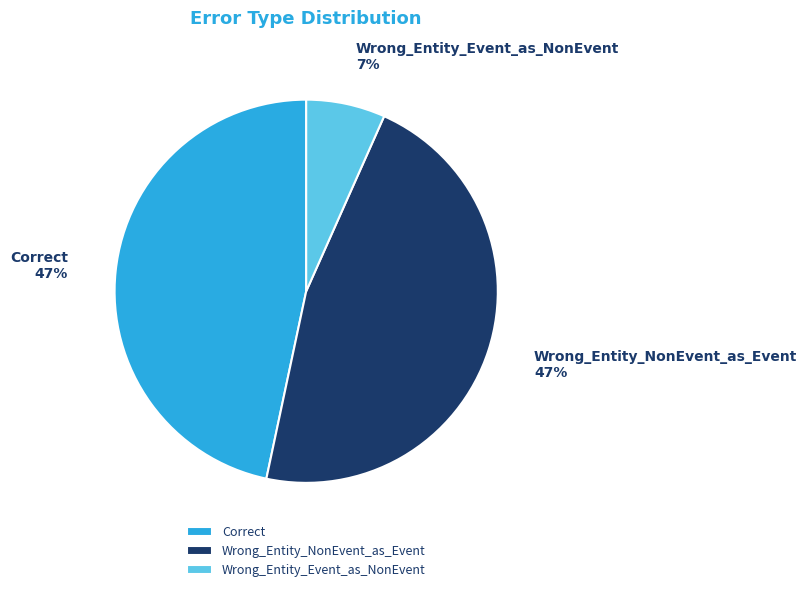

Is there any slice that represents more than half of the pie?

No